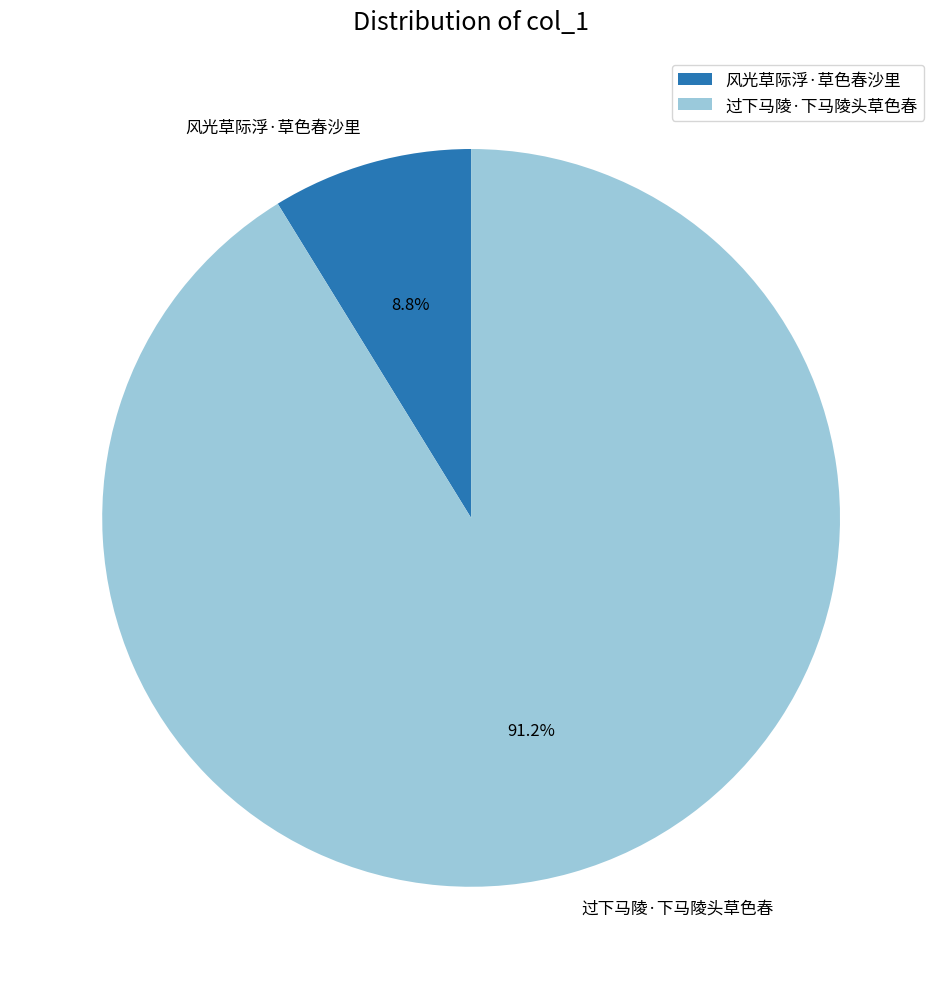

To the nearest percent, what is the average slice percentage?

50%